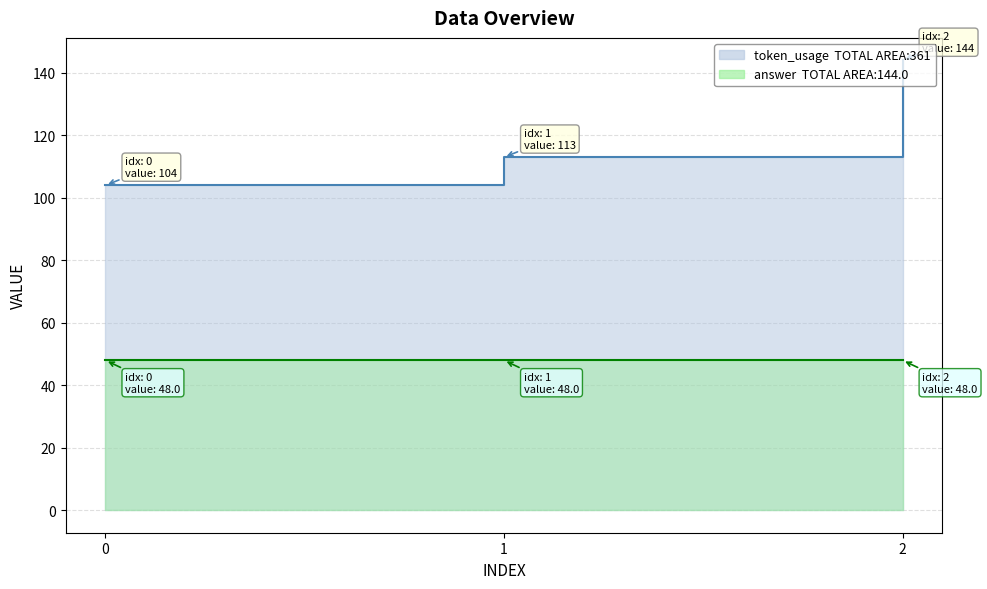

What is the value of the 1st point from the left?

104